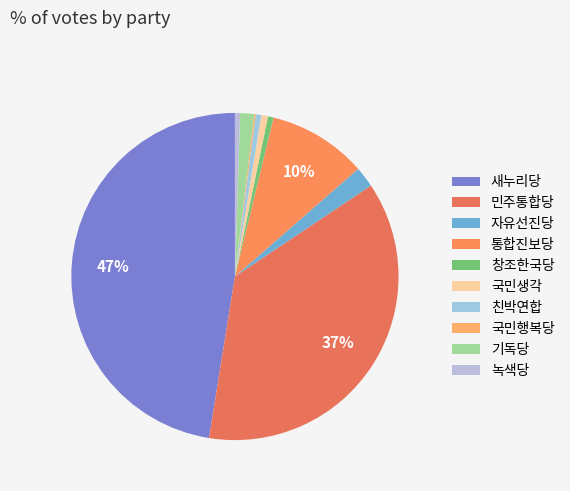

How many slices are in this pie chart?

10